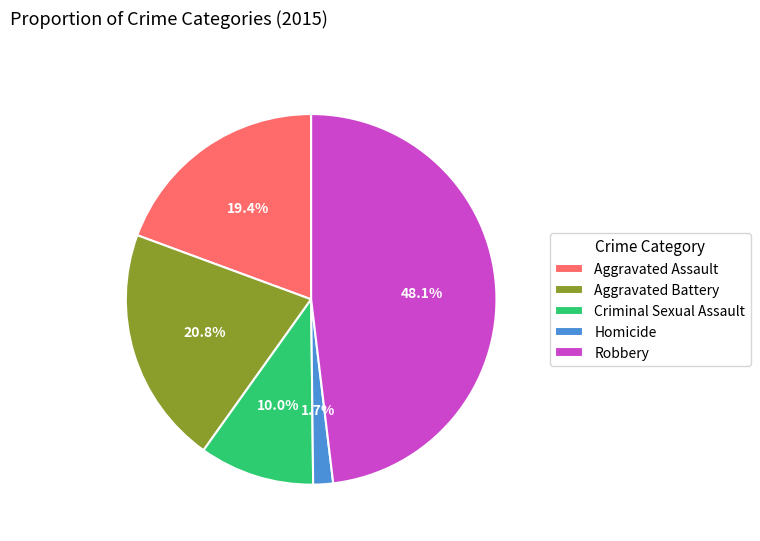

Combined, do Aggravated Battery and Robbery account for over 50%?

Yes